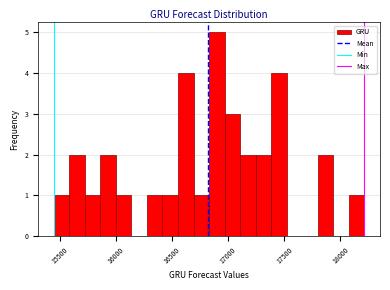

Read against the x-axis, roughly where is the centre of the tallest bar?

16900